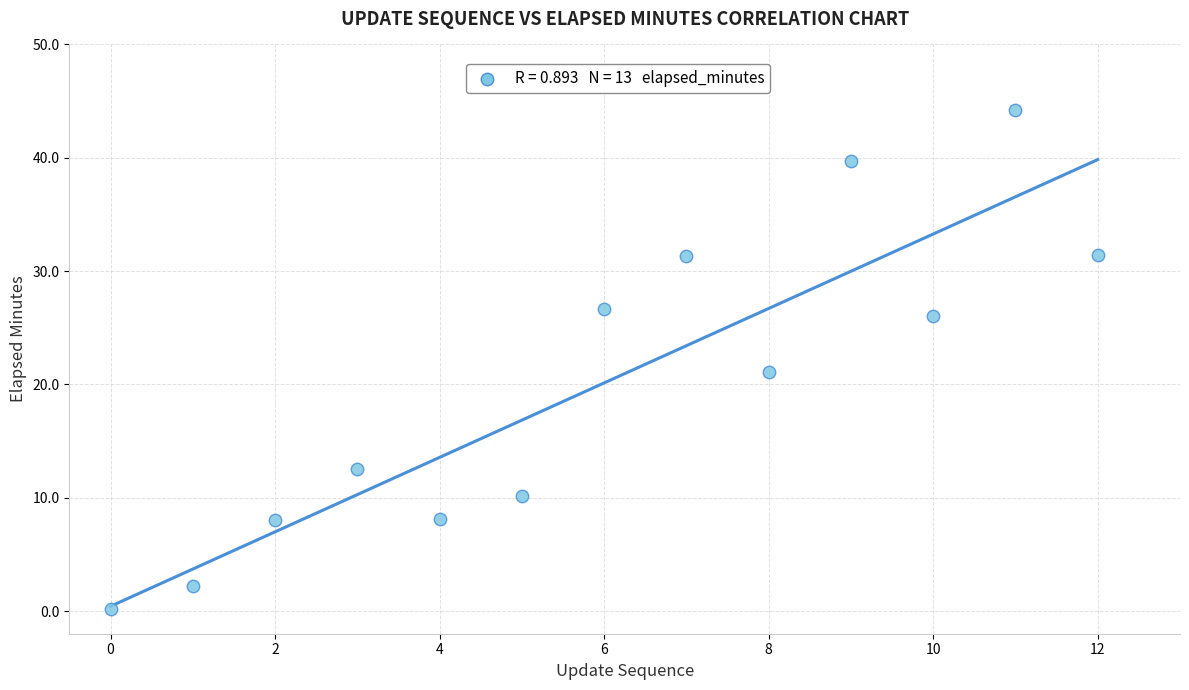

What Y value in the scatter plot is closest to 22?

21.1